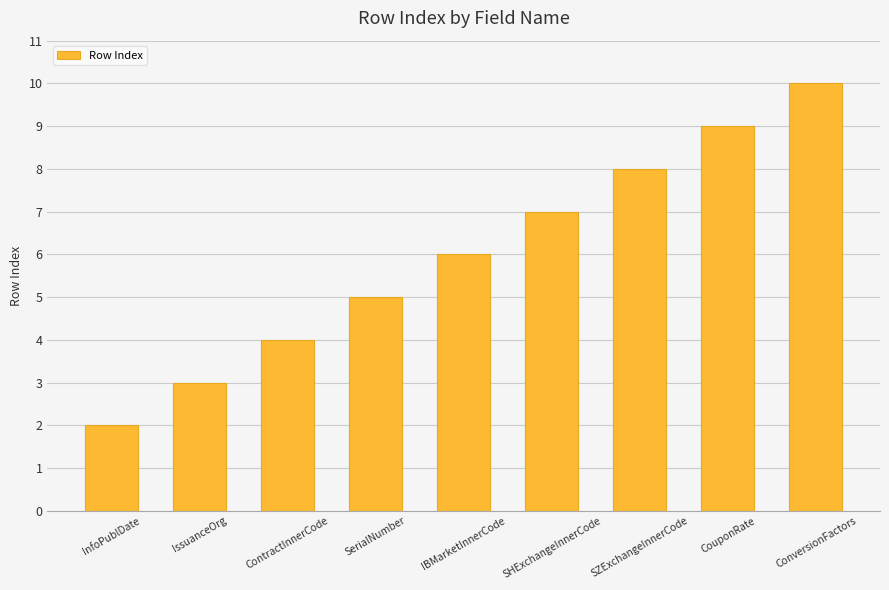

Reading left to right, list all the values displayed in this chart.

InfoPublDate=2	IssuanceOrg=3	ContractInnerCode=4	SerialNumber=5	IBMarketInnerCode=6	SHExchangeInnerCode=7	SZExchangeInnerCode=8	CouponRate=9	ConversionFactors=10